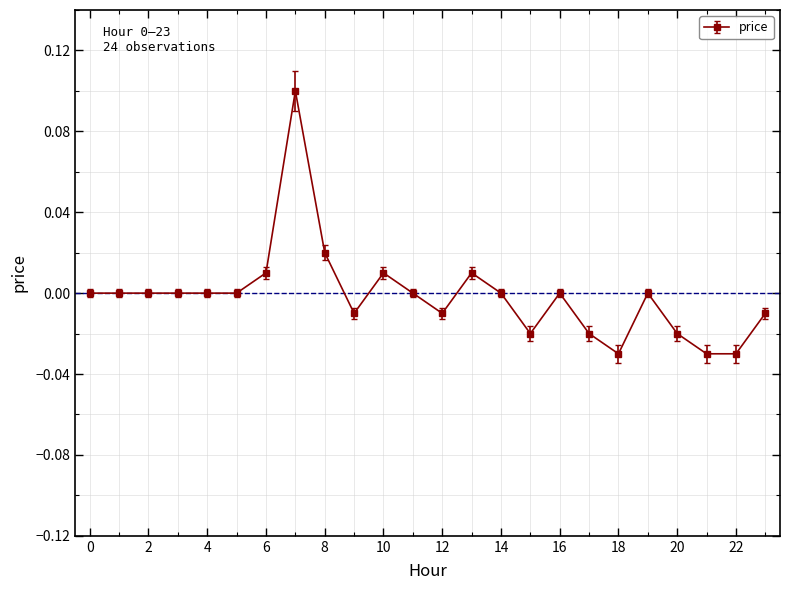

True or false: the data has more than 1 interior local peaks.

True